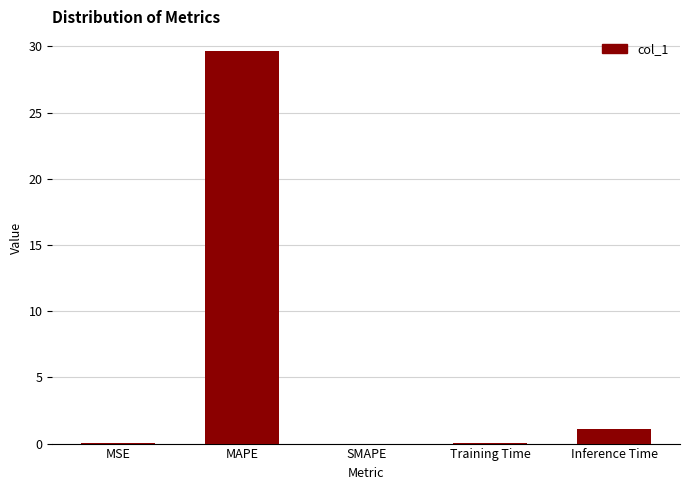

What is the change in value from SMAPE to Training Time?

+0.1